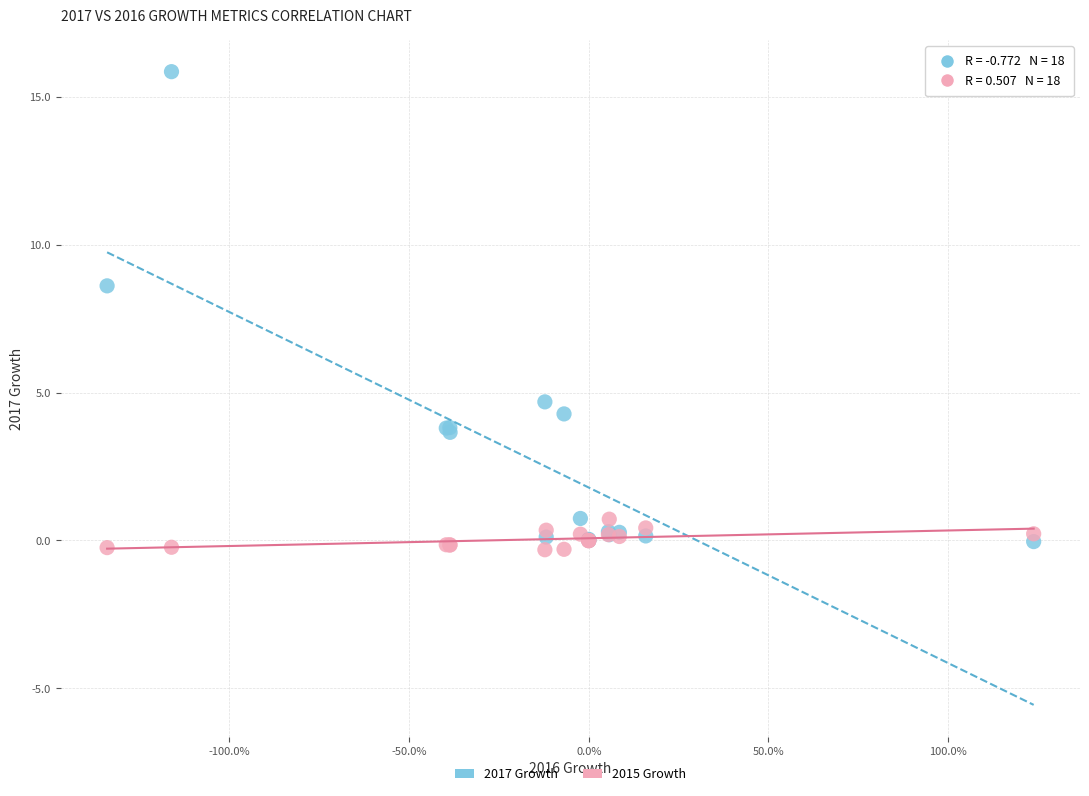

What is the X range (max minus min) for the scatter plot?

2.6